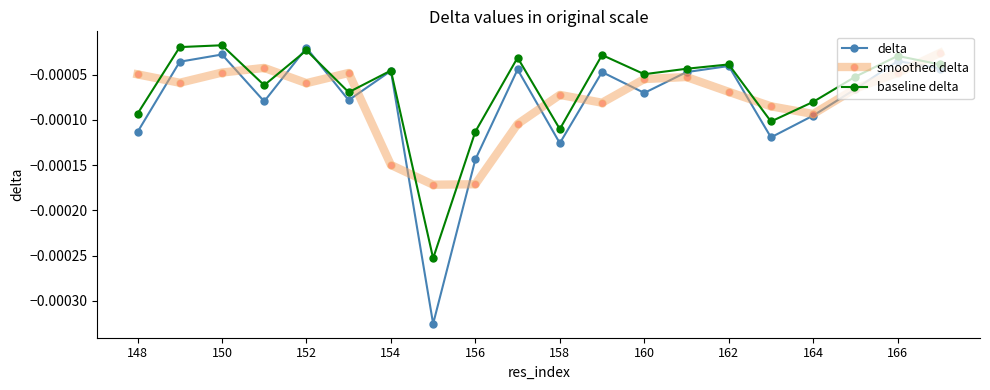

What are all the series names shown in the legend?

delta, smoothed delta, baseline delta